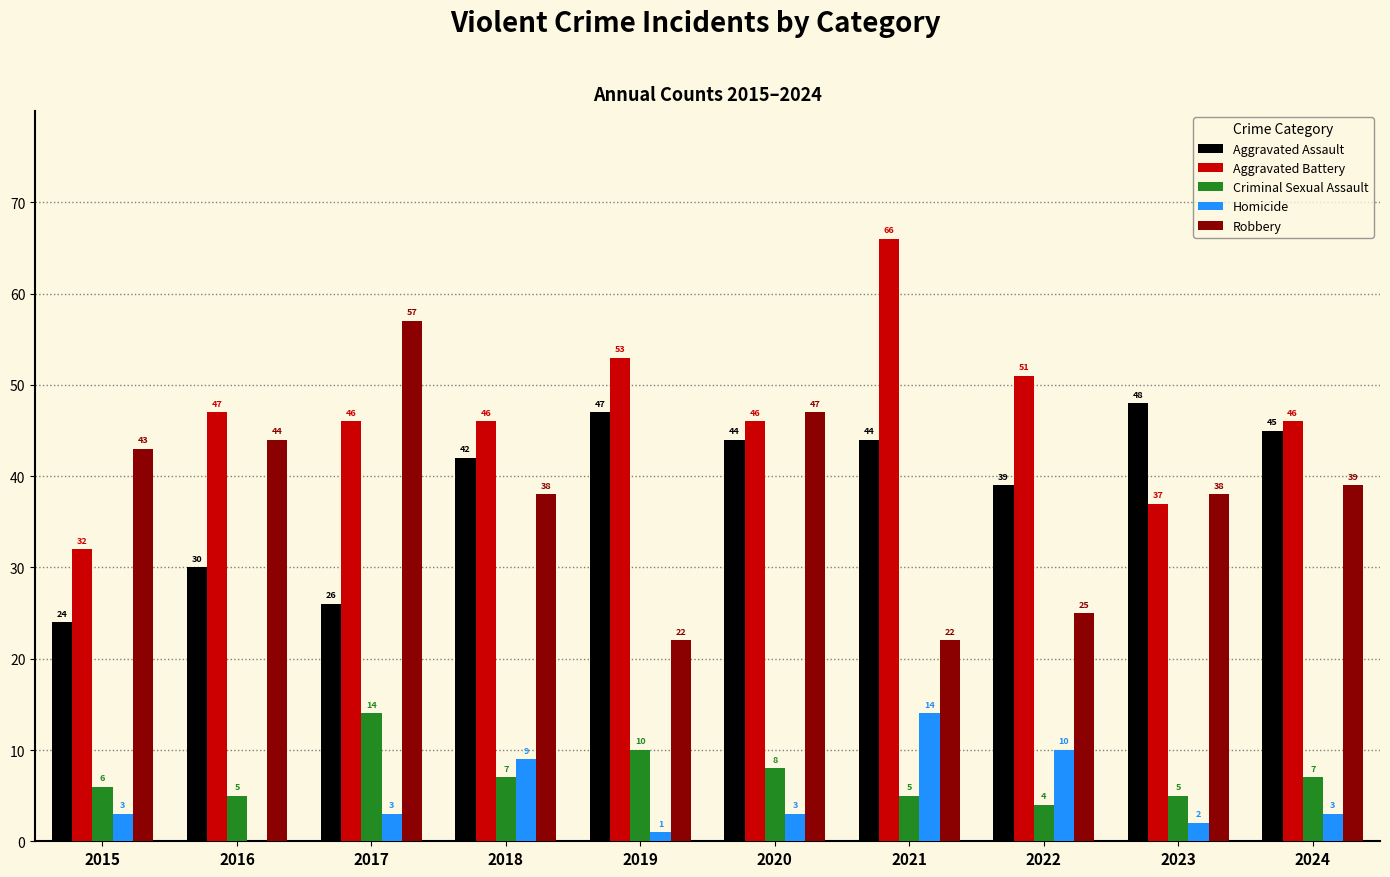

Reading left to right, extract all data points from this chart.

Aggravated Assault: 2015=24	2016=30	2017=26	2018=42	2019=47	2020=44	2021=44	2022=39	2023=48	2024=45
Aggravated Battery: 2015=32	2016=47	2017=46	2018=46	2019=53	2020=46	2021=66	2022=51	2023=37	2024=46
Criminal Sexual Assault: 2015=6	2016=5	2017=14	2018=7	2019=10	2020=8	2021=5	2022=4	2023=5	2024=7
Homicide: 2015=3	2016=0	2017=3	2018=9	2019=1	2020=3	2021=14	2022=10	2023=2	2024=3
Robbery: 2015=43	2016=44	2017=57	2018=38	2019=22	2020=47	2021=22	2022=25	2023=38	2024=39